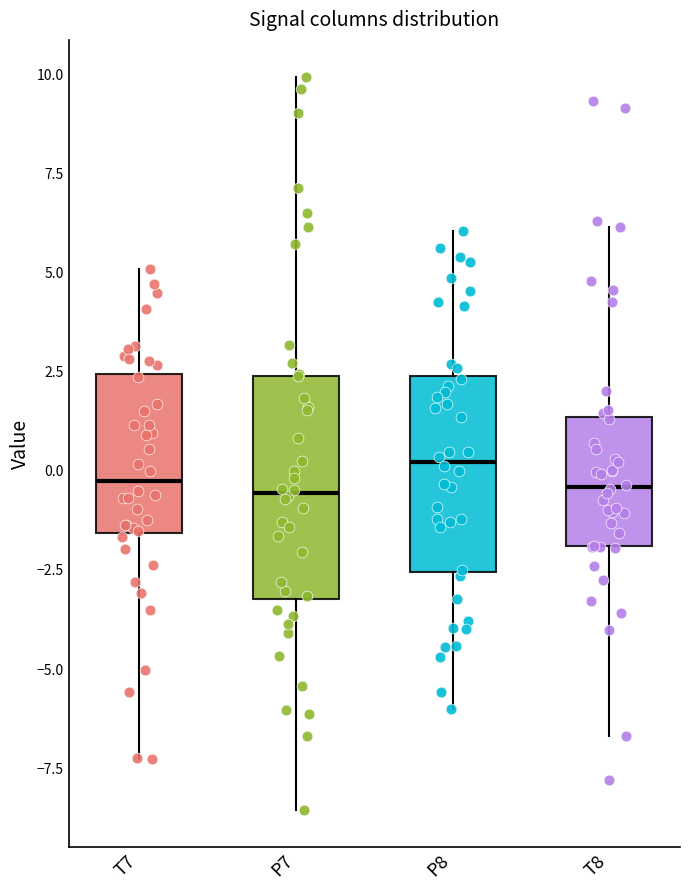

Reading left to right, read every box against the y-axis: the position of its median line, the range the box covers, and the ends of its whiskers. The values are not printed on the chart, so give them approximately, as read against the axis.

T7: median -0.5, box -1.5 to 2.5, whiskers -7.5 to 5.0
P7: median -0.5, box -3.0 to 2.5, whiskers -8.5 to 10.0
P8: median 0.0, box -2.5 to 2.5, whiskers -6.0 to 6.0
T8: median -0.5, box -2.0 to 1.5, whiskers -6.5 to 6.0